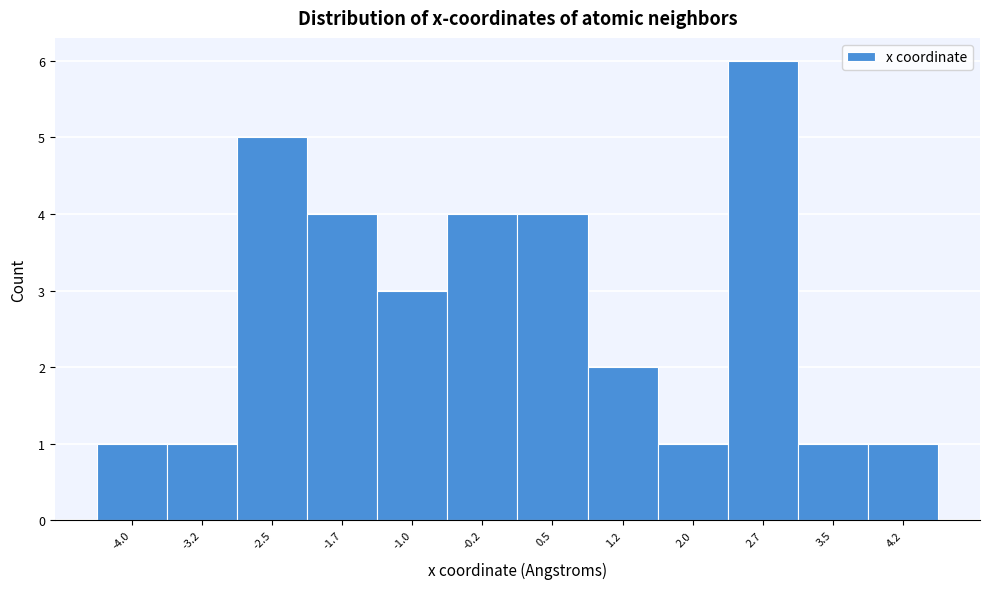

Reading right to left, list all the values displayed in this chart.

4.2=1	3.5=1	2.7=6	2.0=1	1.2=2	0.5=4	-0.2=4	-1.0=3	-1.7=4	-2.5=5	-3.2=1	-4.0=1